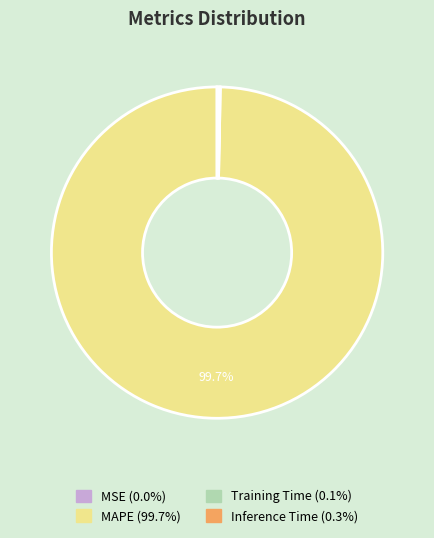

To the nearest percent, what is the average slice percentage?

25%